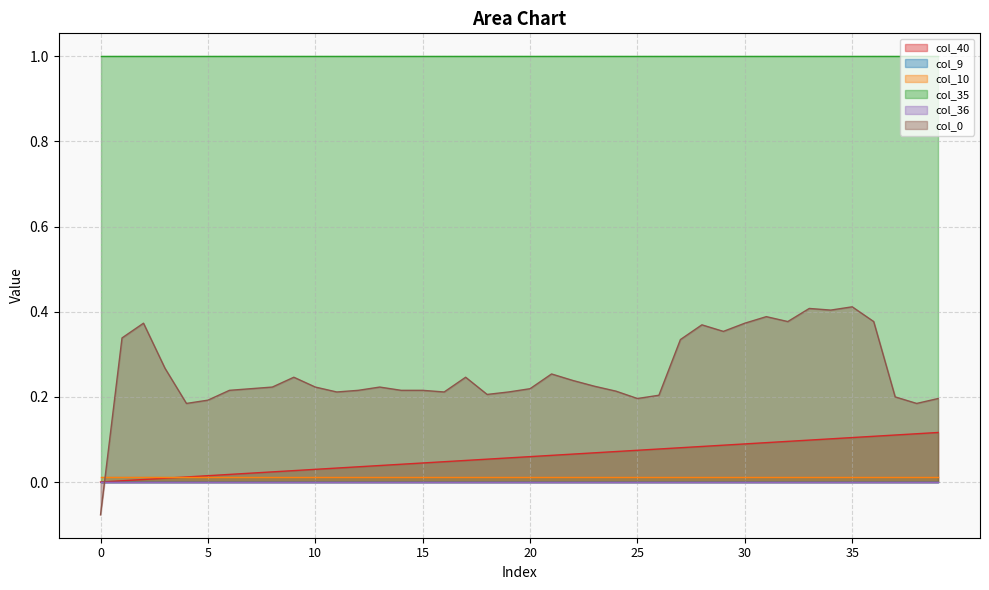

At which category is the sum across all series the highest?

35